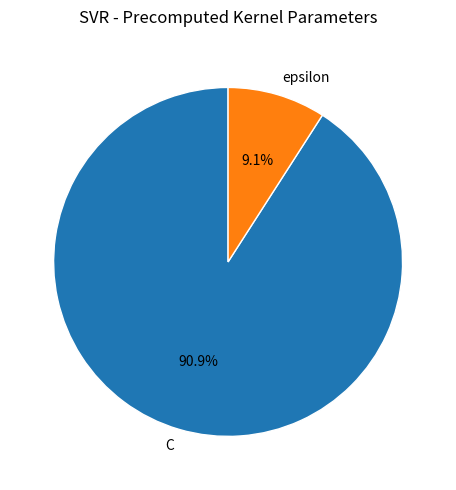

Which slice represents more than half of the pie?

C